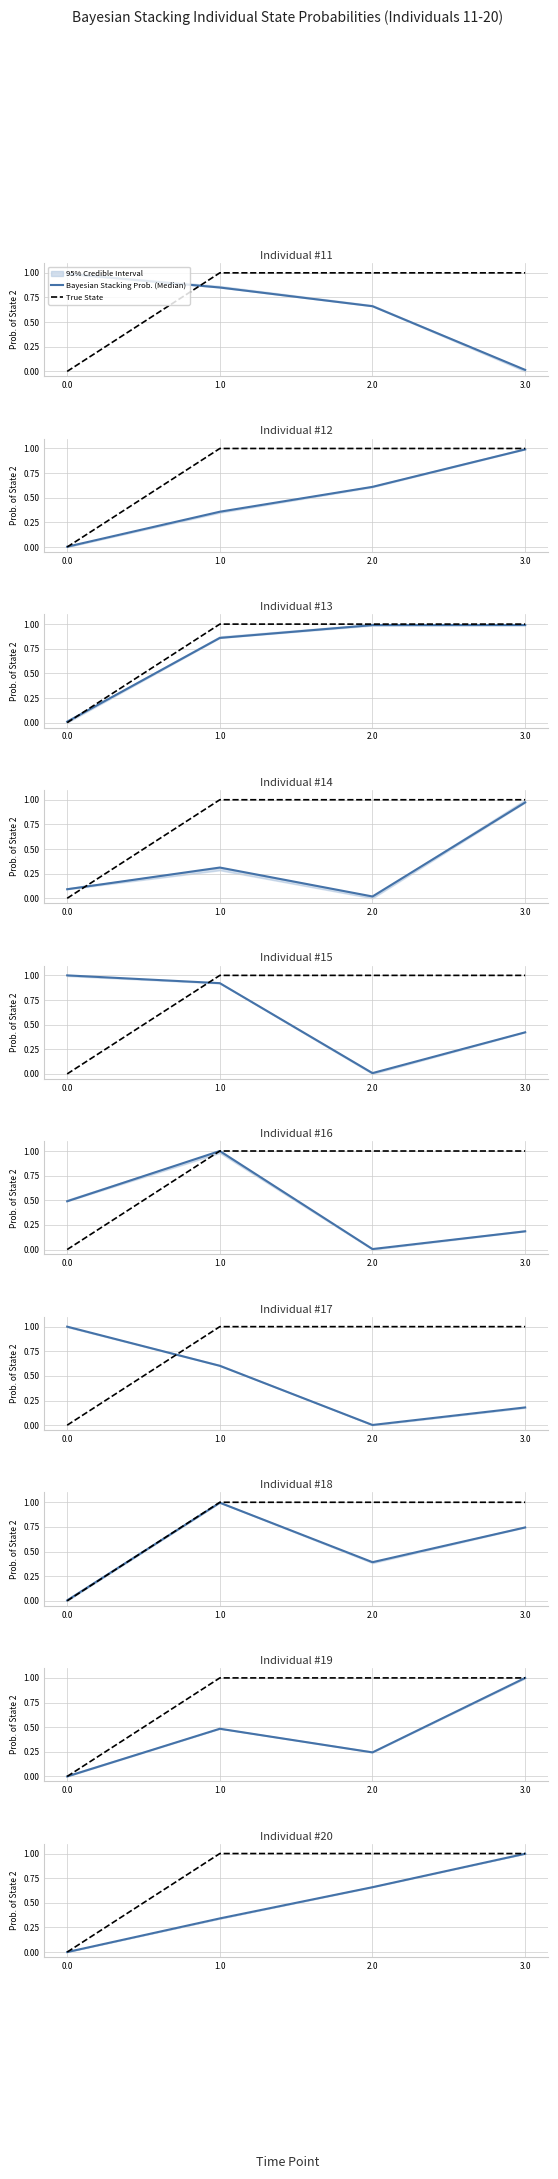

Count the number of categories in the chart.

4